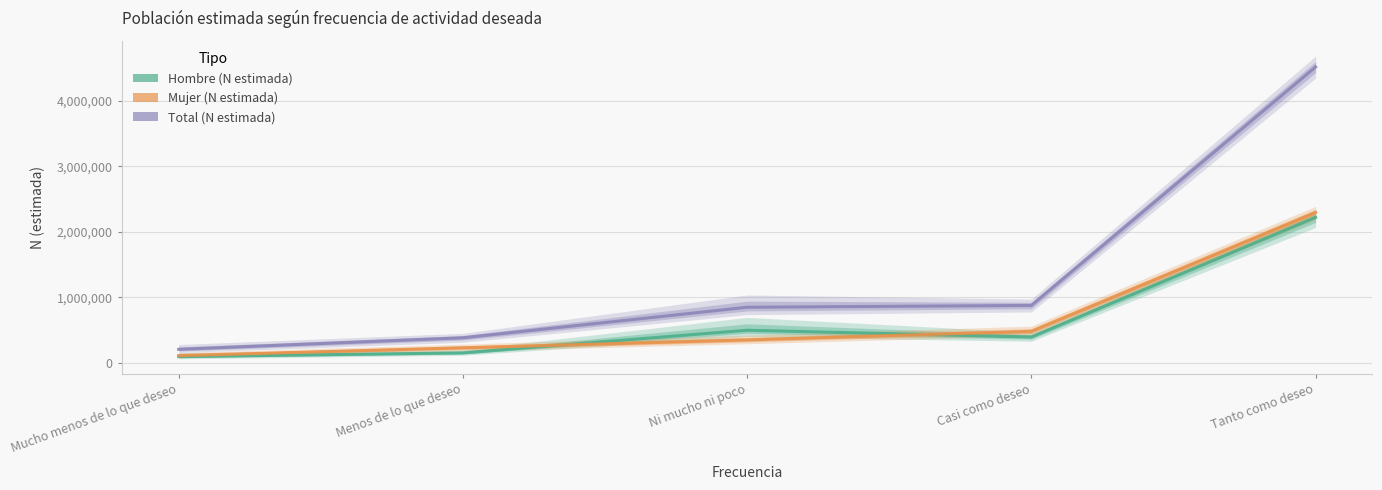

What is the value of the Total (N estimada) point at the 3rd from the left?

849874